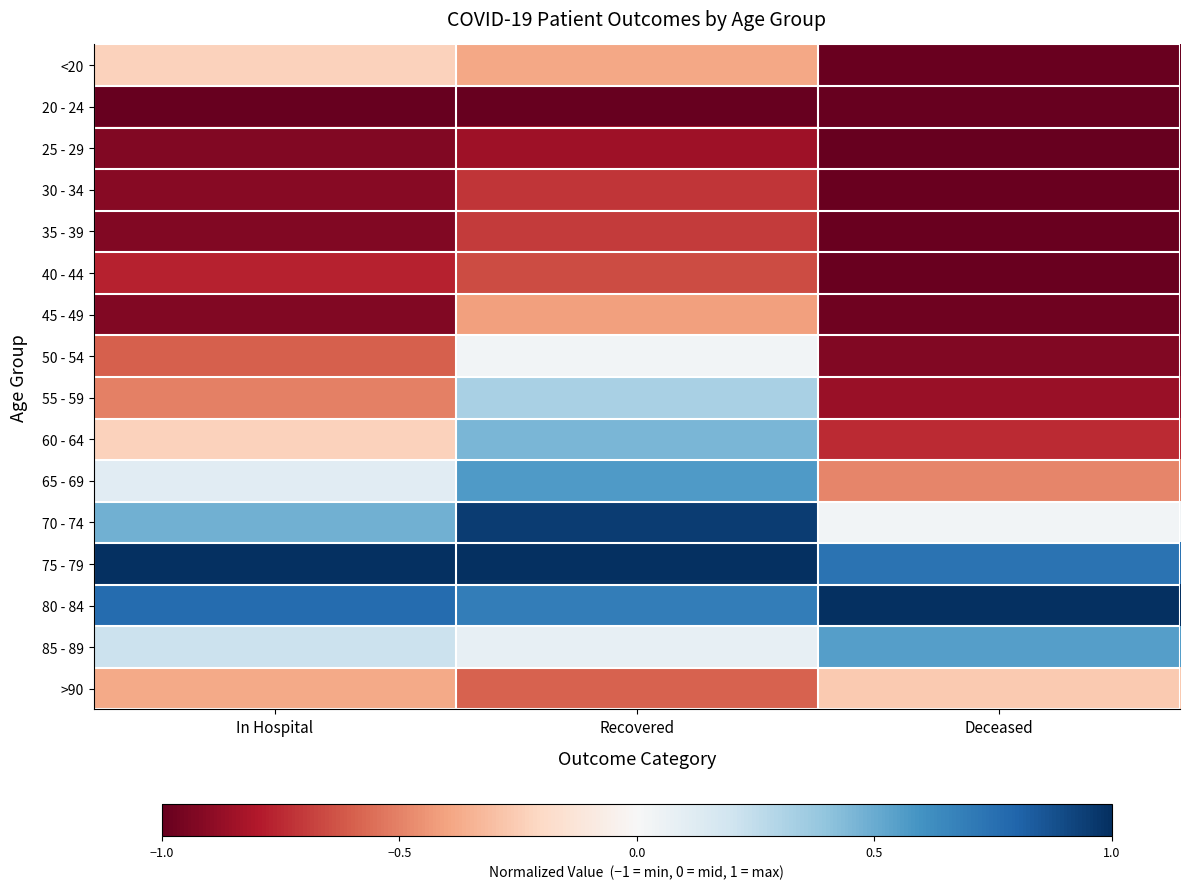

Reading left to right, list all the values displayed in this chart.

<20: In Hospital=-0.2	Recovered=-0.4	Deceased=-1.0
20 - 24: In Hospital=-1.0	Recovered=-1.0	Deceased=-1.0
25 - 29: In Hospital=-0.9	Recovered=-0.8	Deceased=-1.0
30 - 34: In Hospital=-0.9	Recovered=-0.7	Deceased=-1.0
35 - 39: In Hospital=-0.9	Recovered=-0.7	Deceased=-1.0
40 - 44: In Hospital=-0.8	Recovered=-0.7	Deceased=-1.0
45 - 49: In Hospital=-0.9	Recovered=-0.4	Deceased=-1.0
50 - 54: In Hospital=-0.6	Recovered=0.0	Deceased=-0.9
55 - 59: In Hospital=-0.5	Recovered=0.3	Deceased=-0.9
60 - 64: In Hospital=-0.2	Recovered=0.5	Deceased=-0.7
65 - 69: In Hospital=0.1	Recovered=0.6	Deceased=-0.5
70 - 74: In Hospital=0.5	Recovered=0.9	Deceased=0.0
75 - 79: In Hospital=1.0	Recovered=1.0	Deceased=0.7
80 - 84: In Hospital=0.8	Recovered=0.7	Deceased=1.0
85 - 89: In Hospital=0.2	Recovered=0.1	Deceased=0.5
>90: In Hospital=-0.4	Recovered=-0.6	Deceased=-0.3